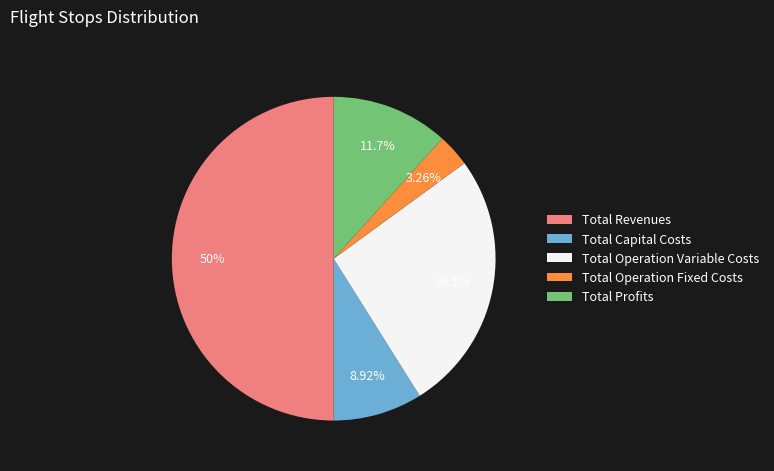

To the nearest percent, what percentage of the pie is Total Operation Fixed Costs?

3%